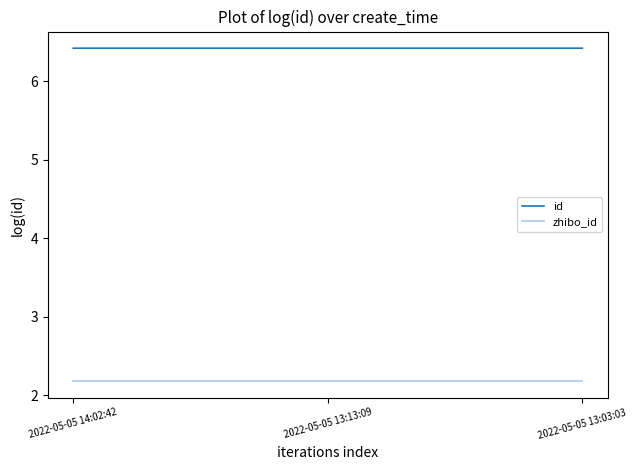

How many distinct data groups are displayed?

2